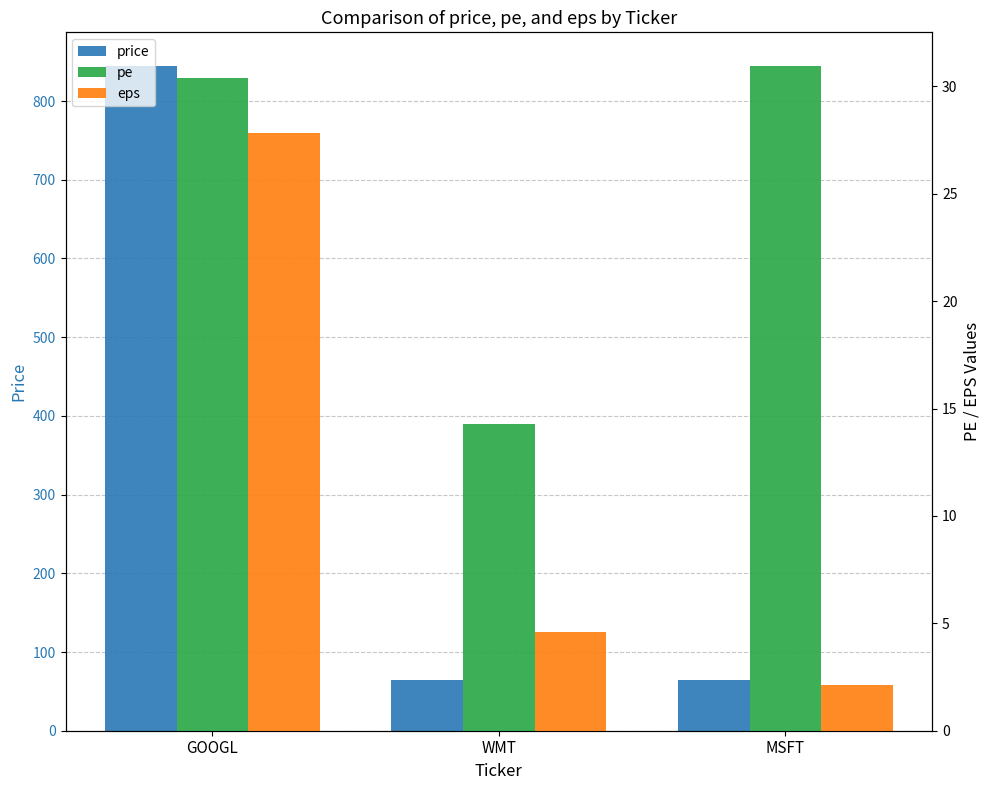

Does the chart contain stacked bars?

No